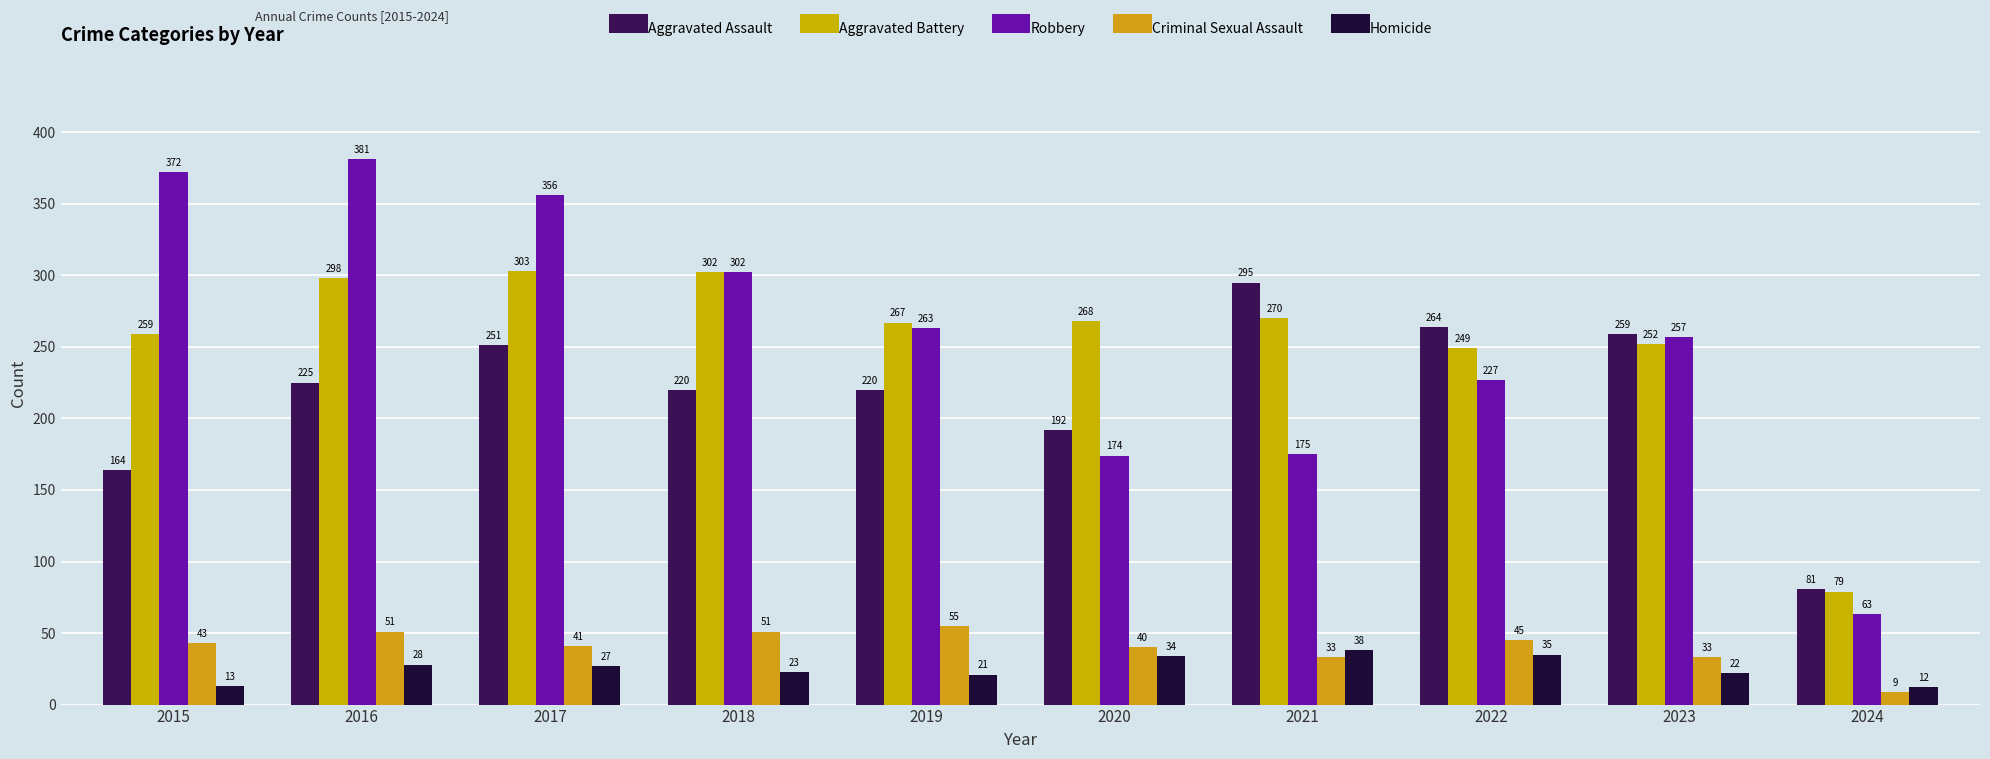

Reading left to right, what are all the values shown in this chart?

Aggravated Assault: 164	225	251	220	220	192	295	264	259	81
Aggravated Battery: 259	298	303	302	267	268	270	249	252	79
Robbery: 372	381	356	302	263	174	175	227	257	63
Criminal Sexual Assault: 43	51	41	51	55	40	33	45	33	9
Homicide: 13	28	27	23	21	34	38	35	22	12